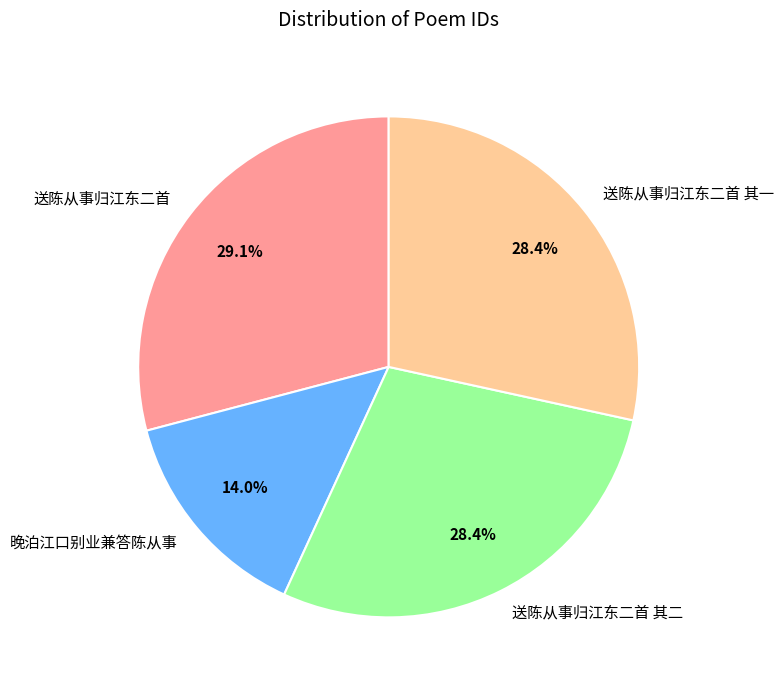

What is the largest slice in the pie chart?

送陈从事归江东二首